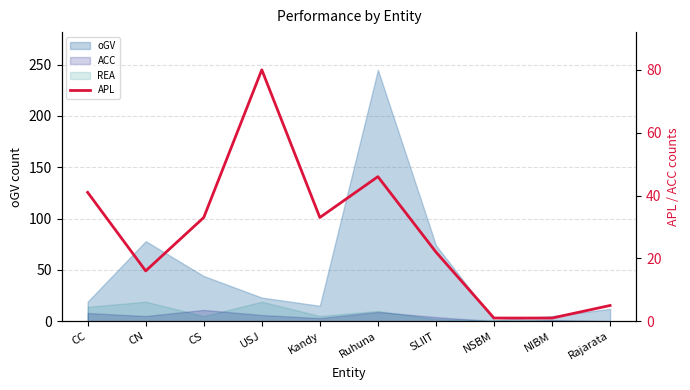

The value at NSBM is 1. True or false?

True